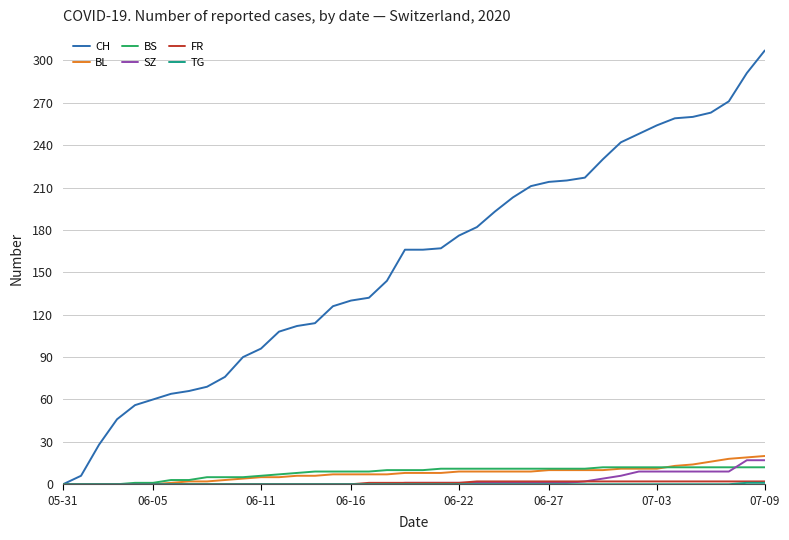

Which series has the widest spread of values?

CH